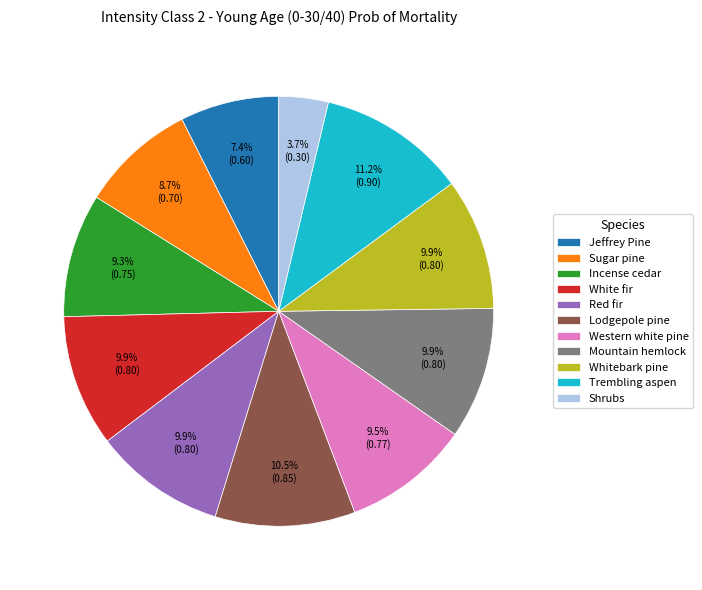

What portion of the pie excludes Trembling aspen?

88.8%